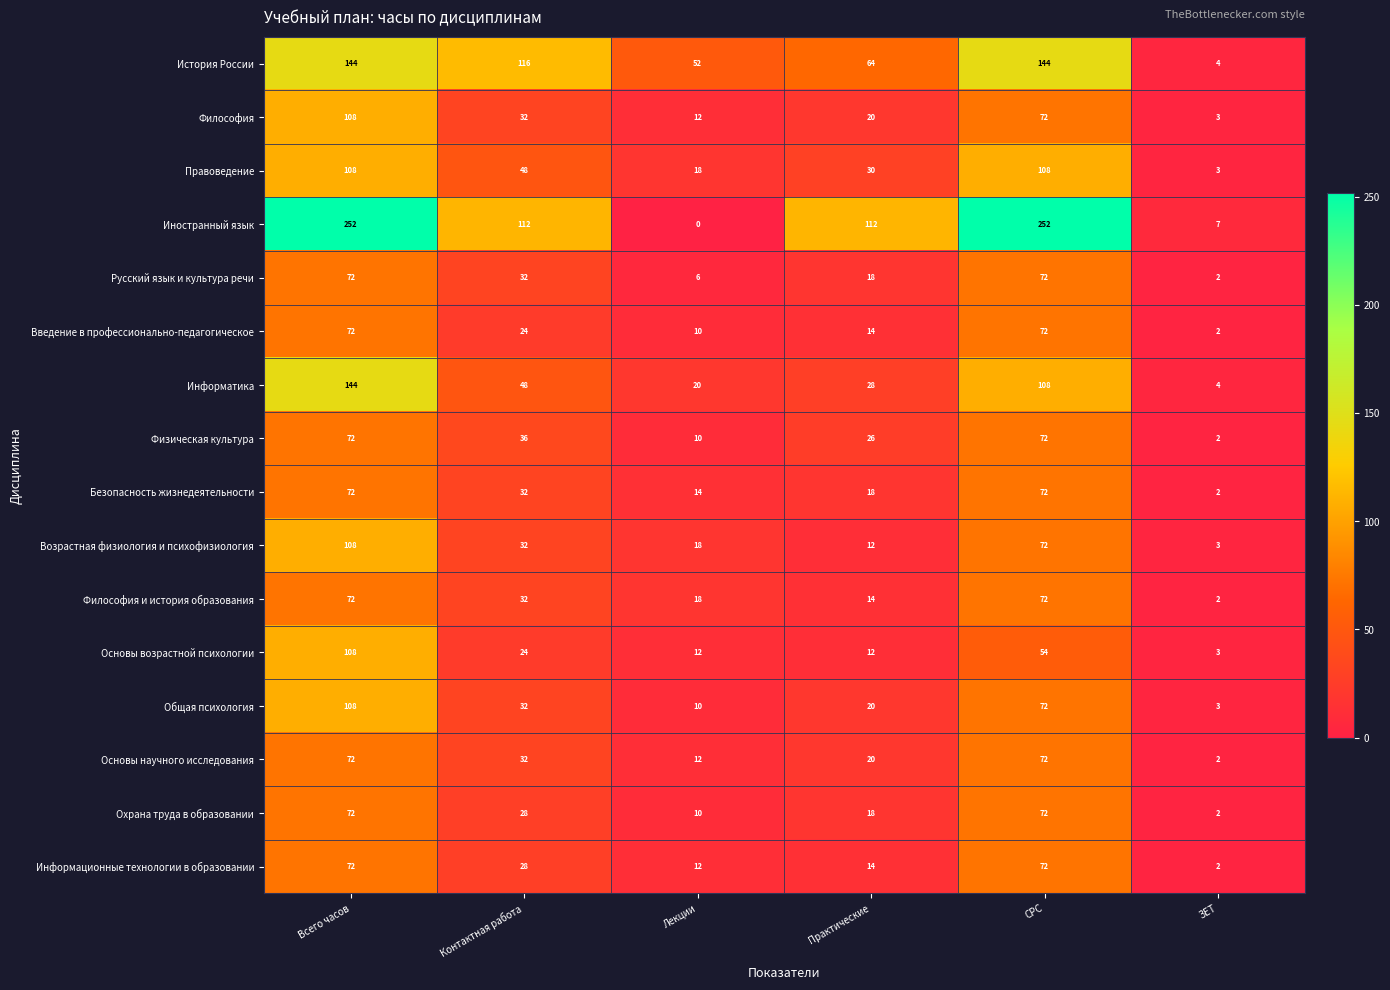

At which category does the chart reach its minimum across all series?

Лекции